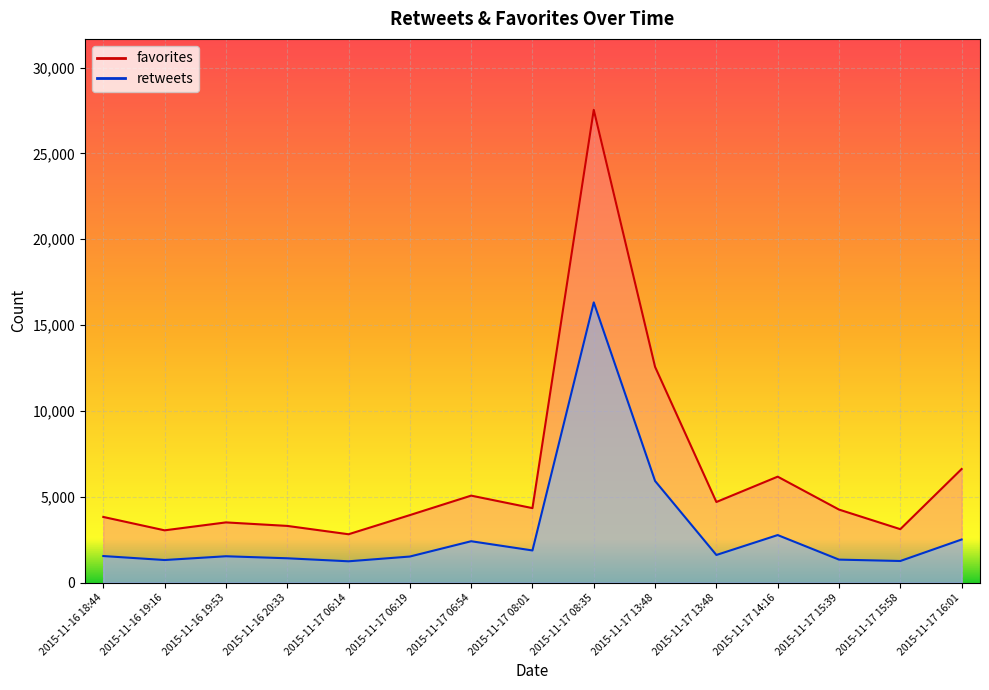

What is the label of the 4th point from the left?

2015-11-16 20:33